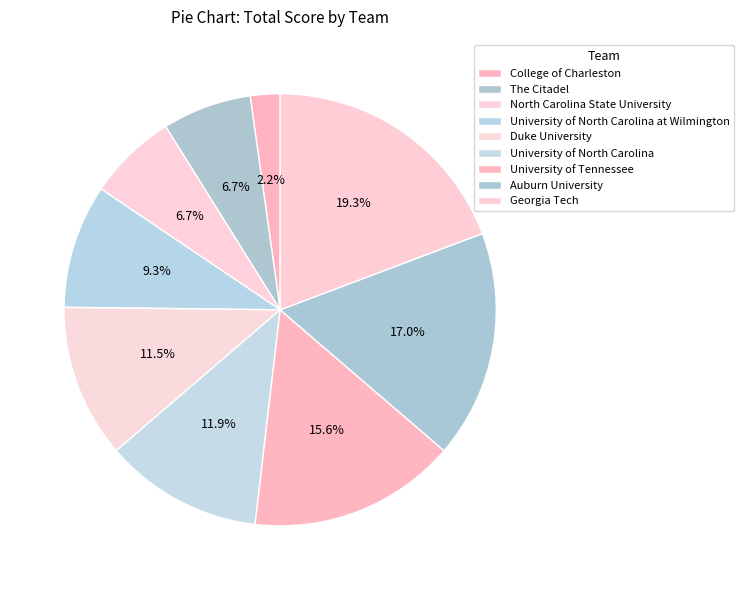

Is there a majority slice in this chart?

No